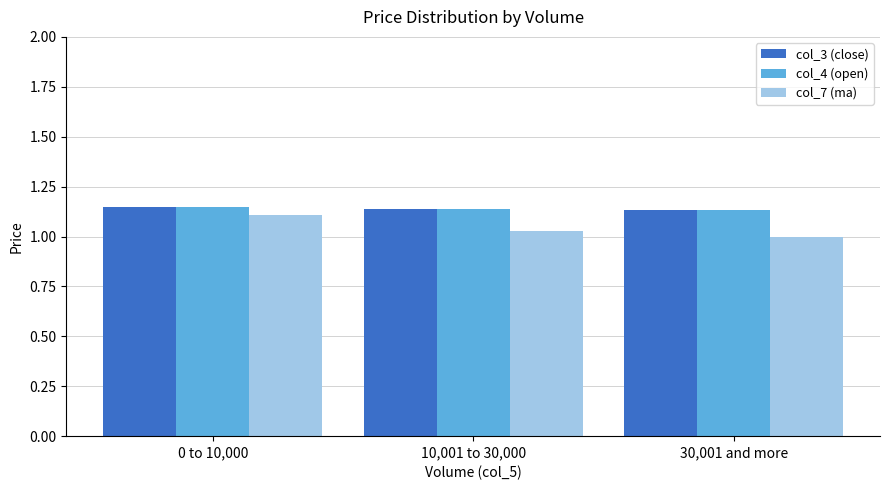

How many values in the col_7 (ma) series exceed 1?

2